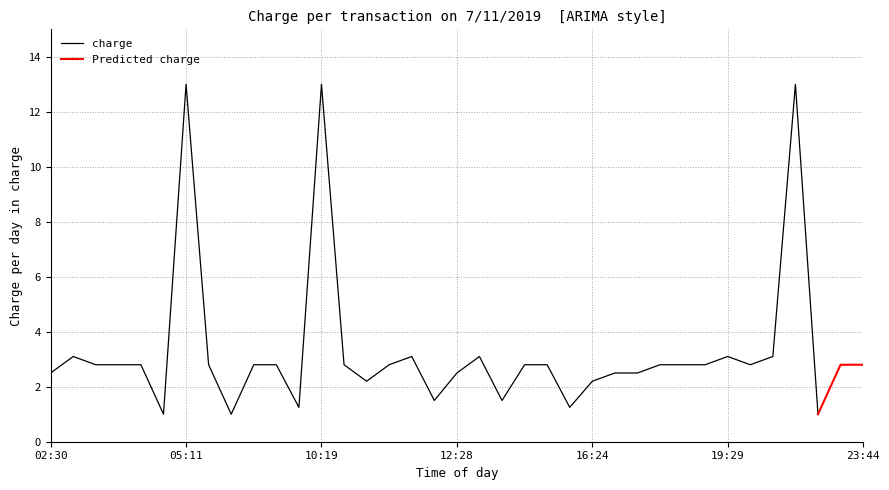

At 02:48, list the series in order from largest to smallest.

charge, Predicted charge